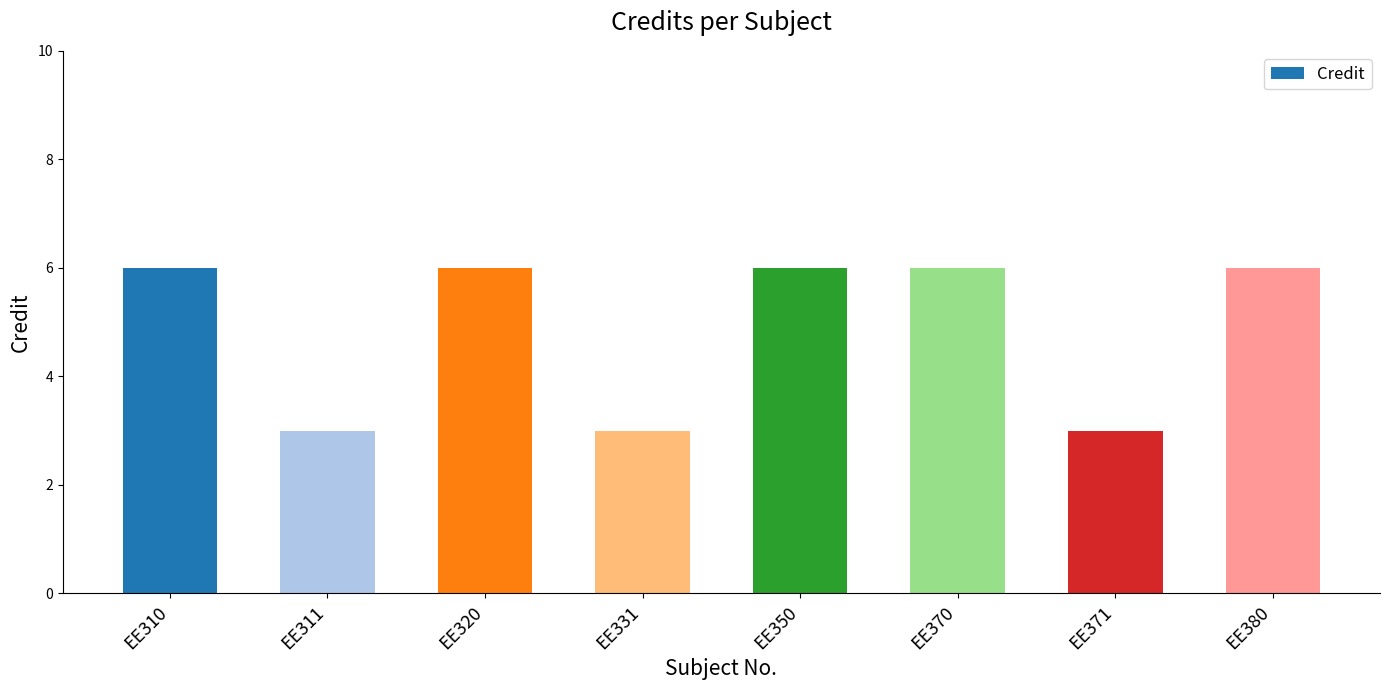

What is the sum of all values?

39